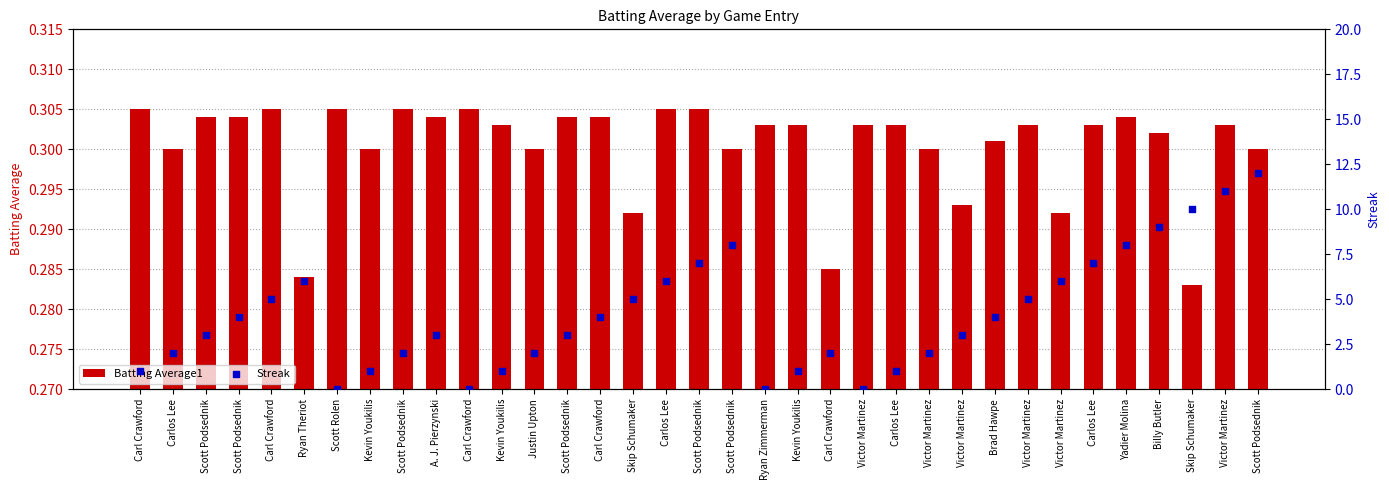

At which category is the sum across all series the highest?

Scott Podsednik